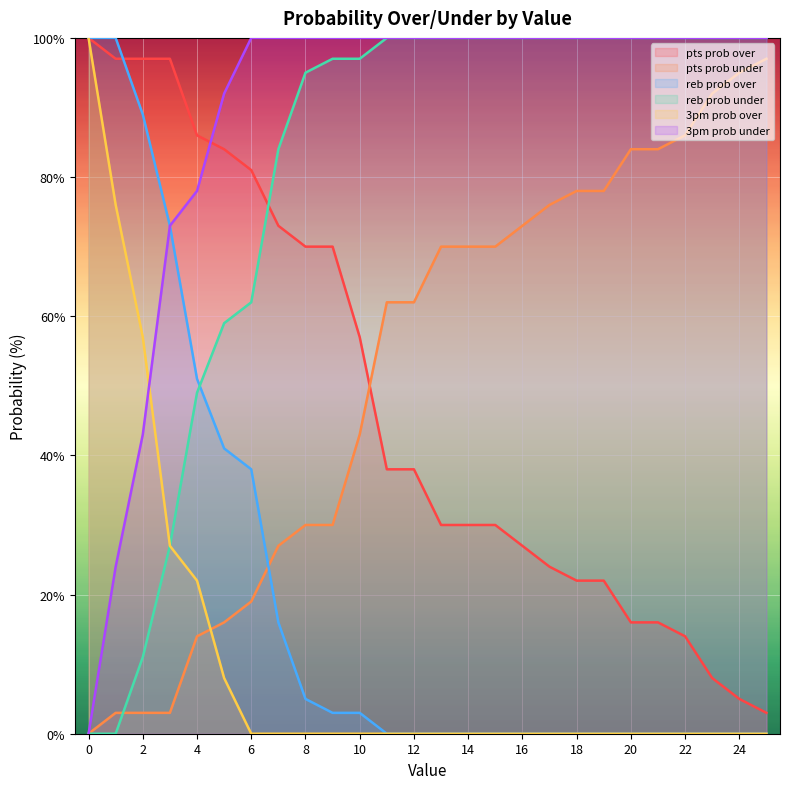

True or false: pts prob under and 3pm prob under cross at least once.

False